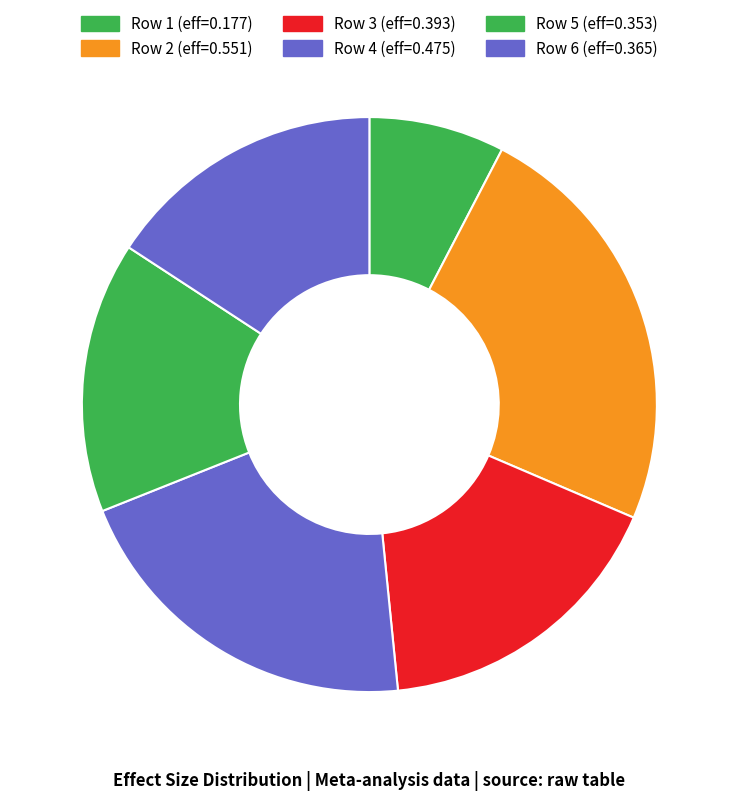

How many slices are in this pie chart?

6